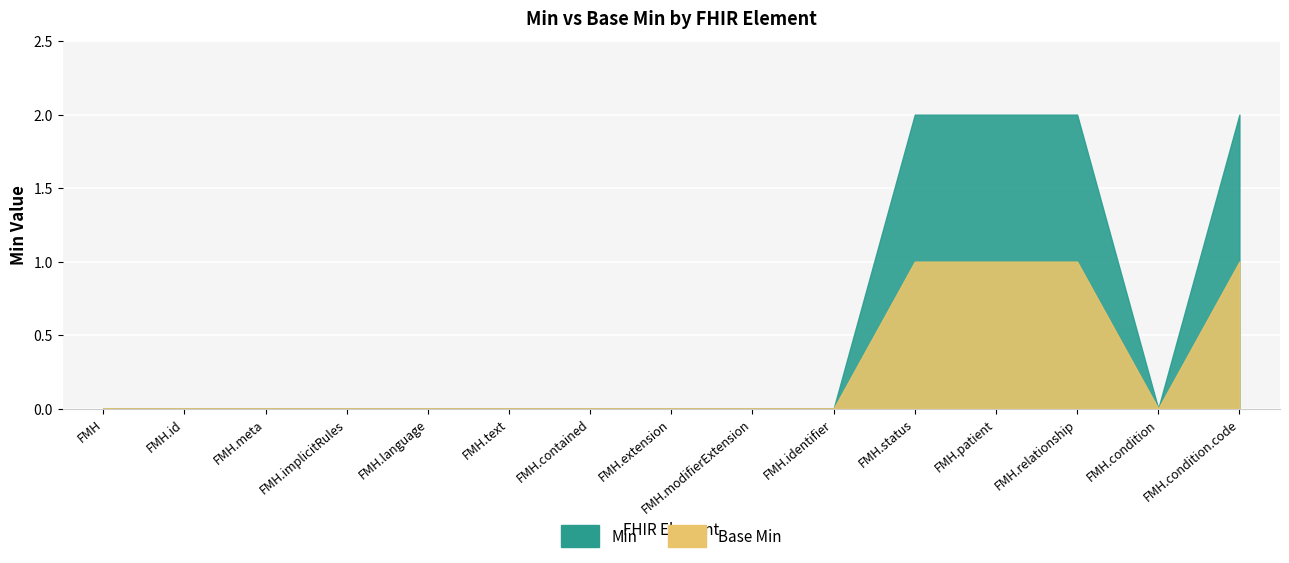

At how many categories does at least one series exceed 0?

4